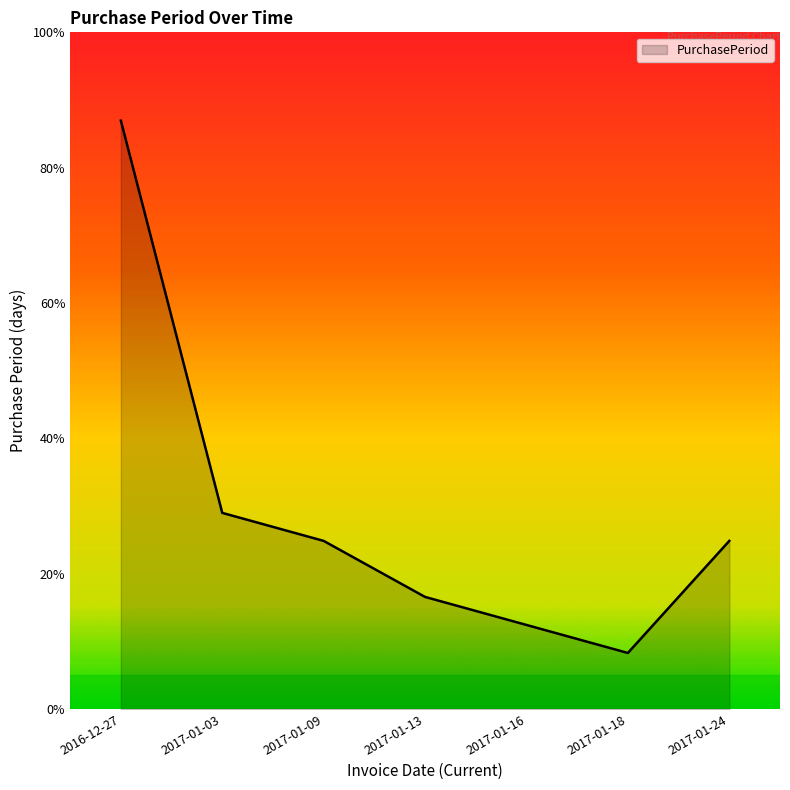

Which has a higher value, 2017-01-18 or 2017-01-03?

2017-01-03